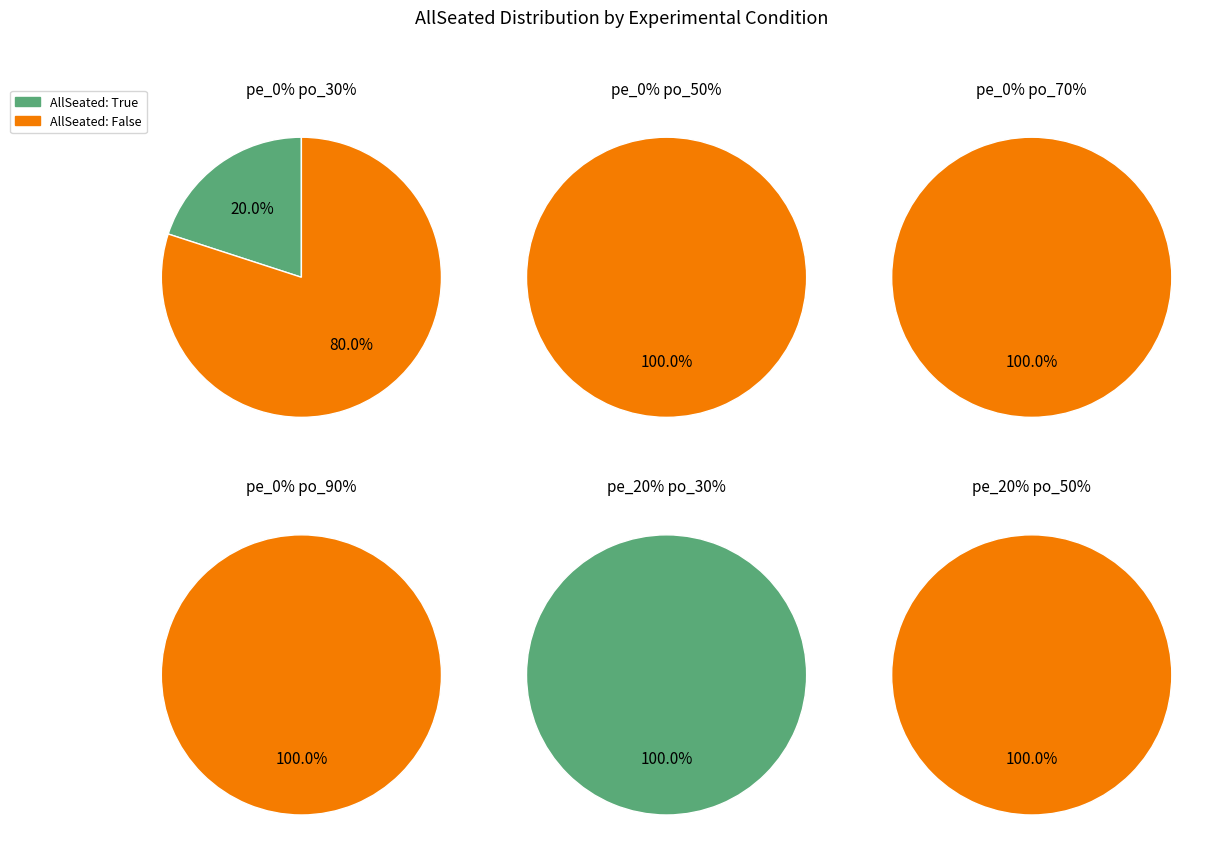

What is the largest slice in the pie chart?

False